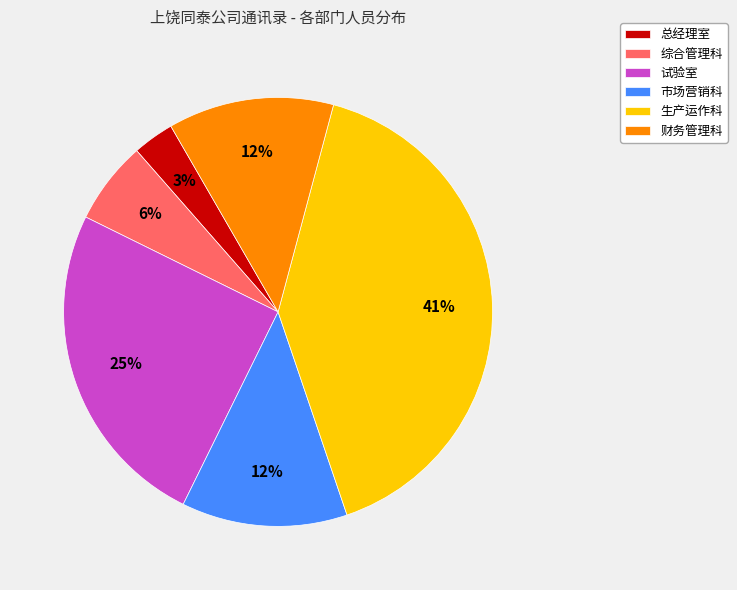

Is there a majority slice in this chart?

No